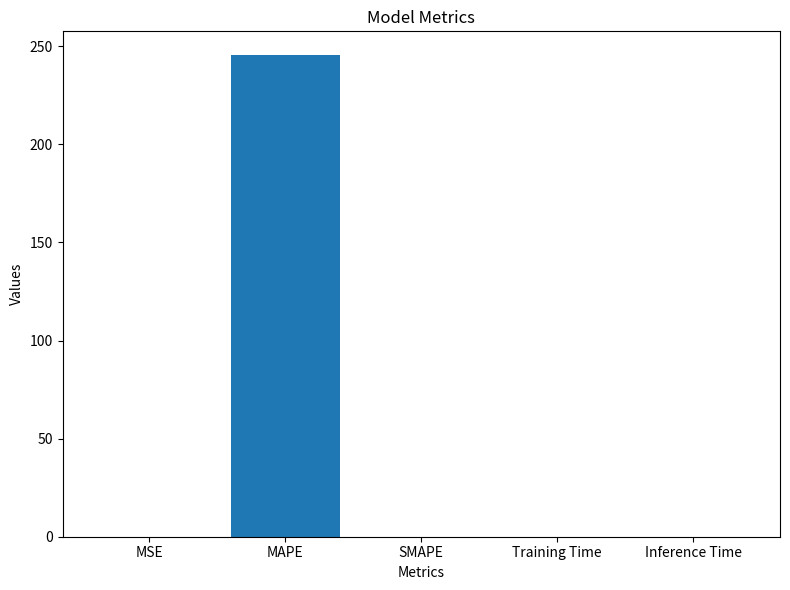

Which label corresponds to the largest value in the chart?

MAPE